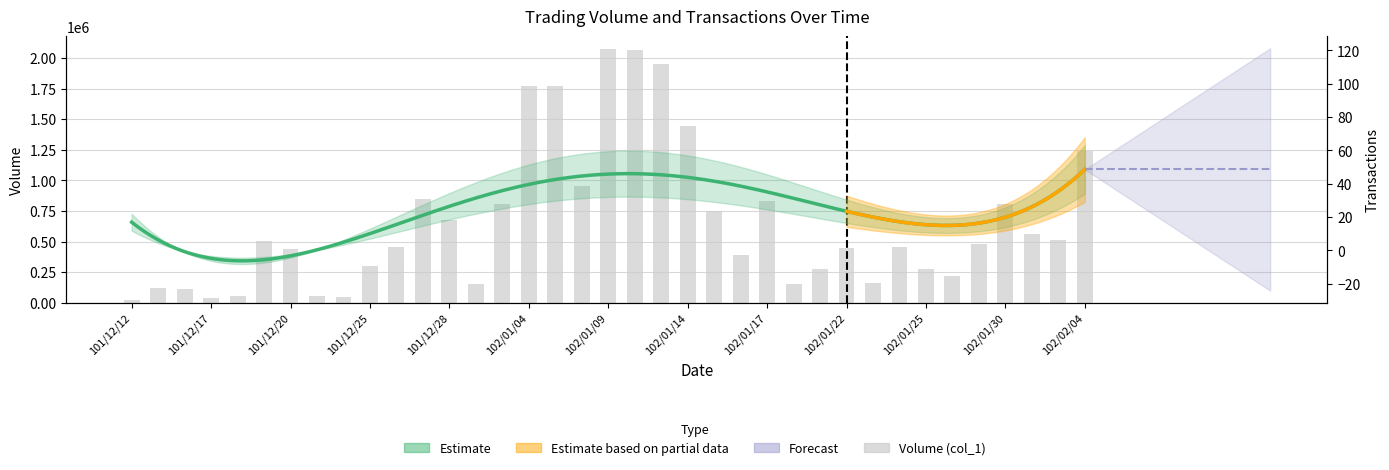

What is the label of the 35th bar from the left?

102/01/31